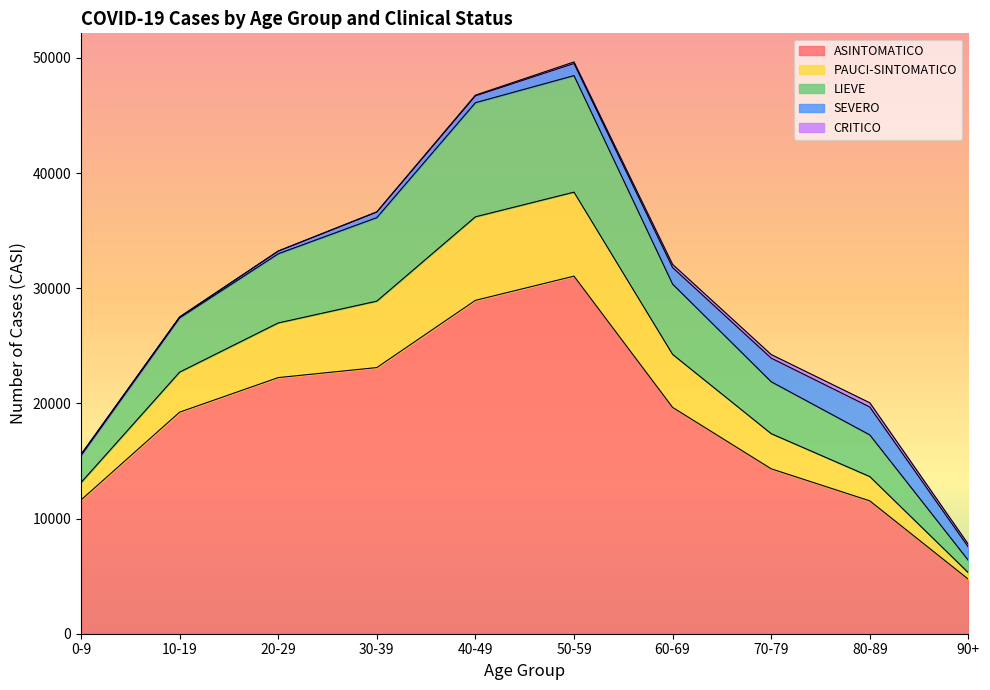

Rank the categories by LIEVE value from highest to lowest.

50-59, 40-49, 30-39, 20-29, 60-69, 10-19, 70-79, 80-89, 0-9, 90+